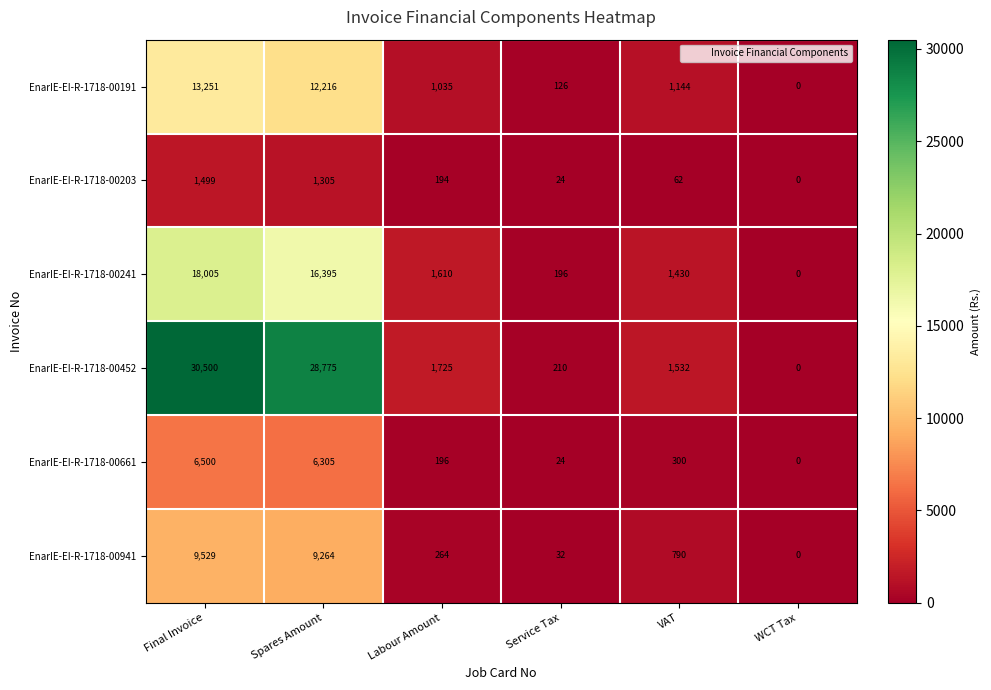

What is the sum of the EnarIE-EI-R-1718-00191 values at Spares Amount and Labour Amount?

13251